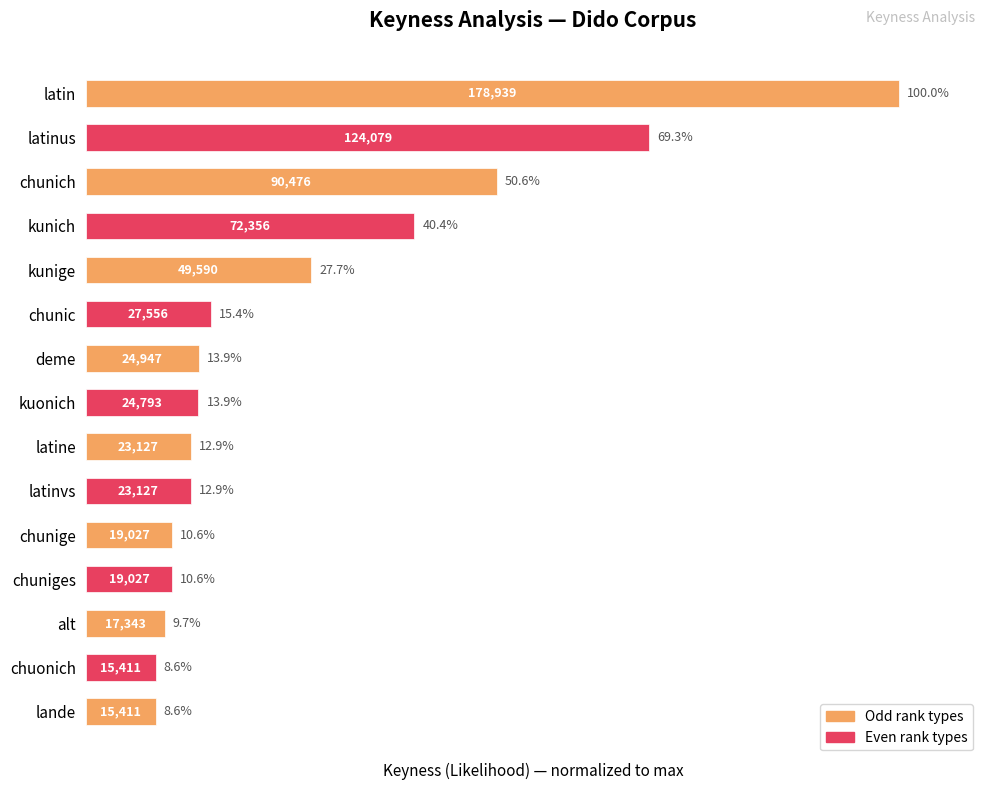

Reading top to bottom, what are all the values shown in this chart?

latin=100.0	latinus=69.3	chunich=50.6	kunich=40.4	kunige=27.7	chunic=15.4	deme=13.9	kuonich=13.9	latine=12.9	latinvs=12.9	chunige=10.6	chuniges=10.6	alt=9.7	chuonich=8.6	lande=8.6